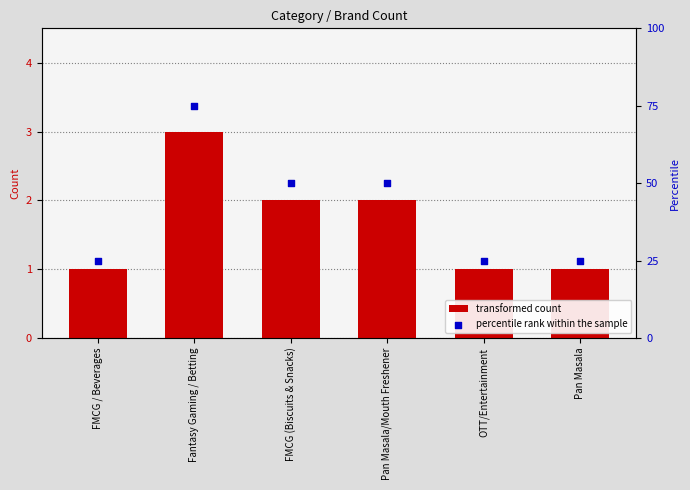

What is the total value across all series at FMCG / Beverages?

26